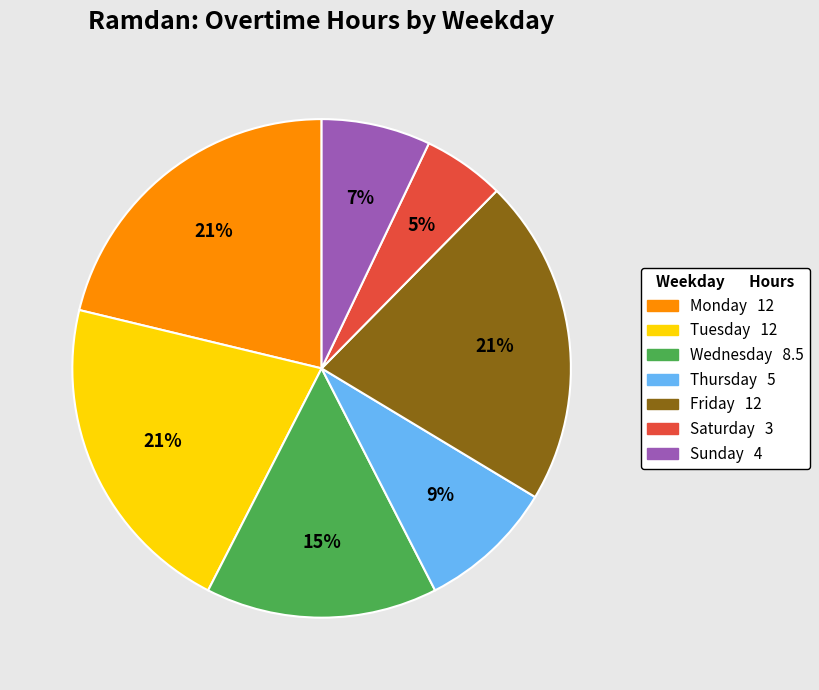

To the nearest percent, what is the average slice percentage?

14%